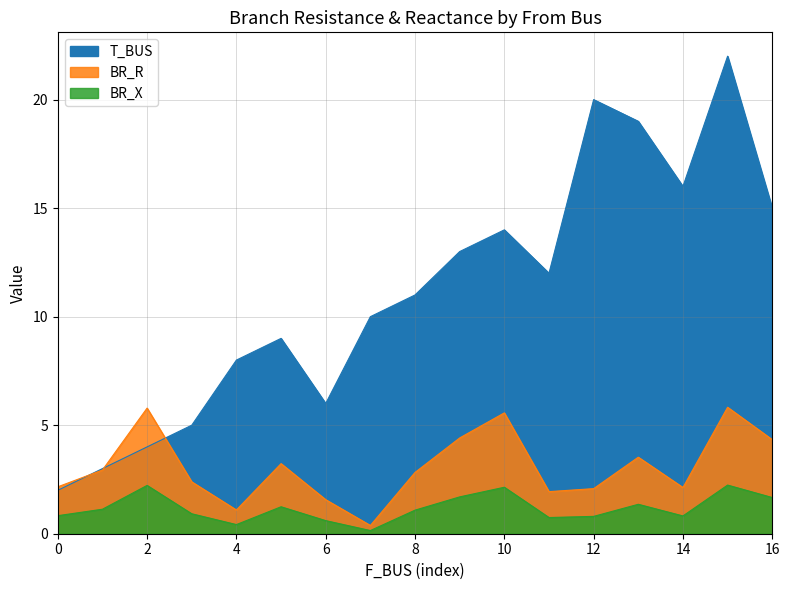

The value of BR_X at 16 is 0.9. True or false?

False